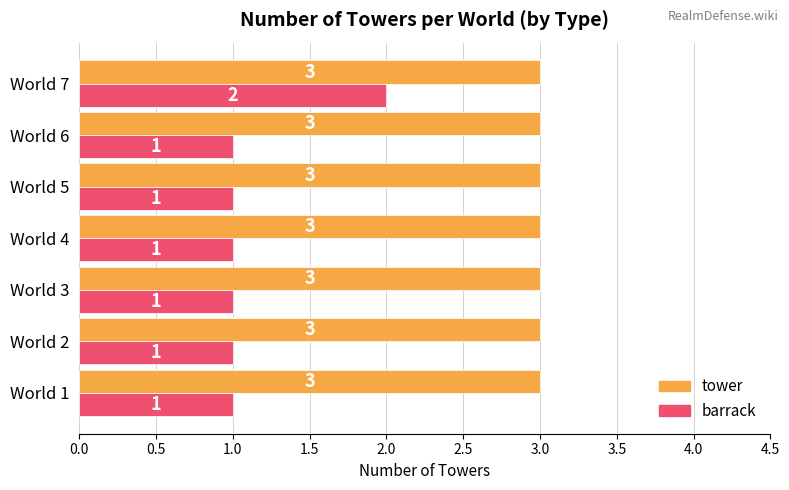

The value of tower at World 2 is 3. True or false?

True